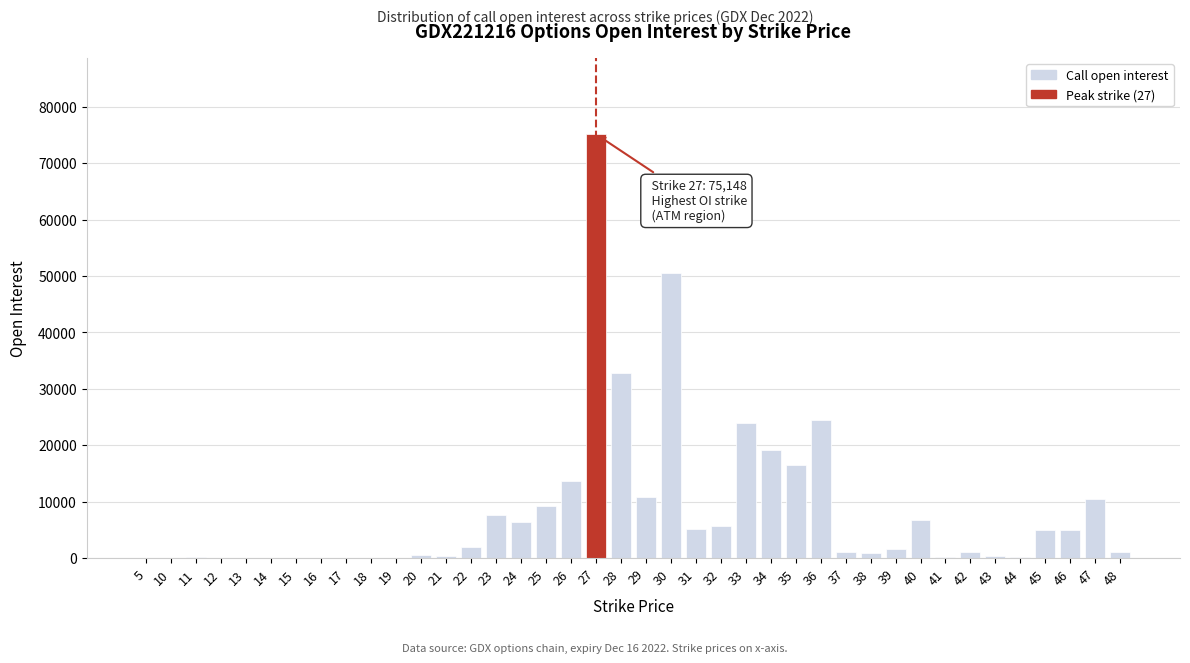

What is the greatest value displayed?

75148